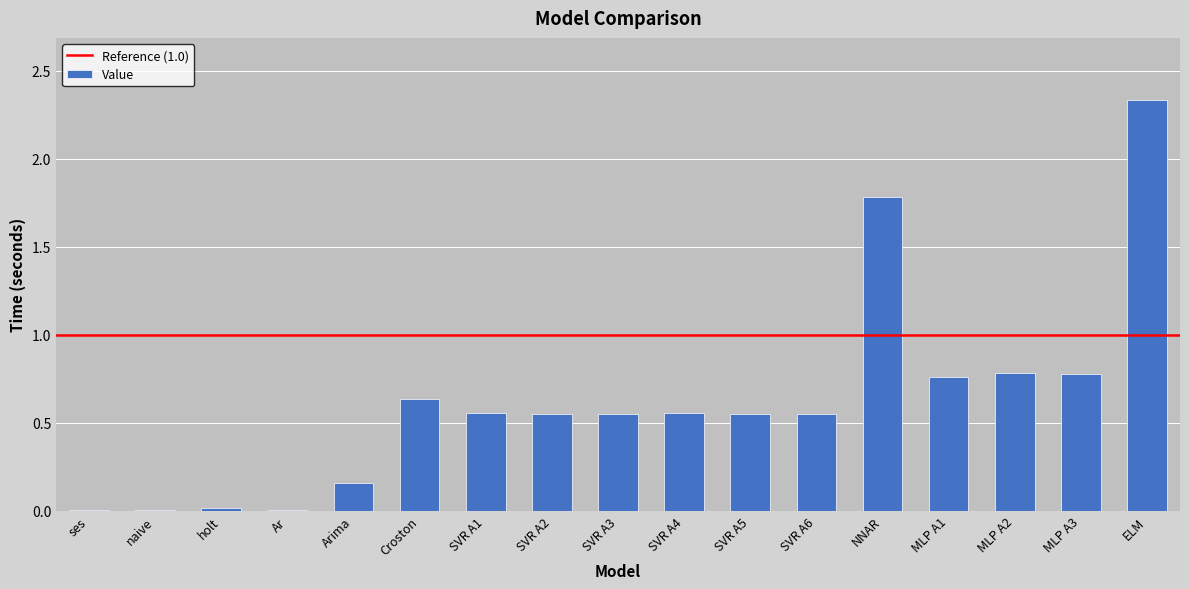

At which category does the chart reach its peak across all series?

ELM